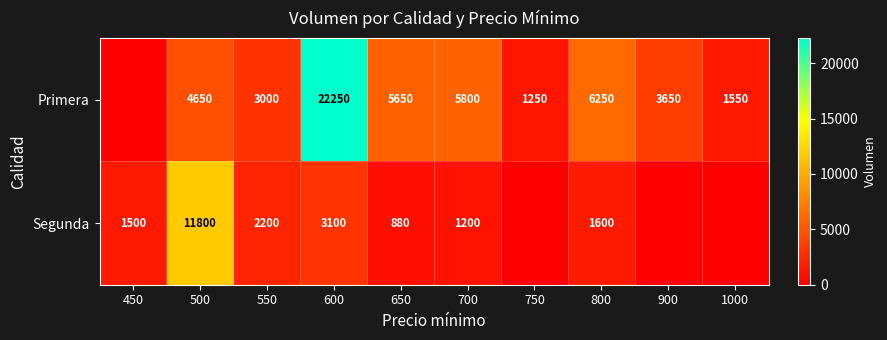

What is the difference between the Primera values at 700 and 750?

4550